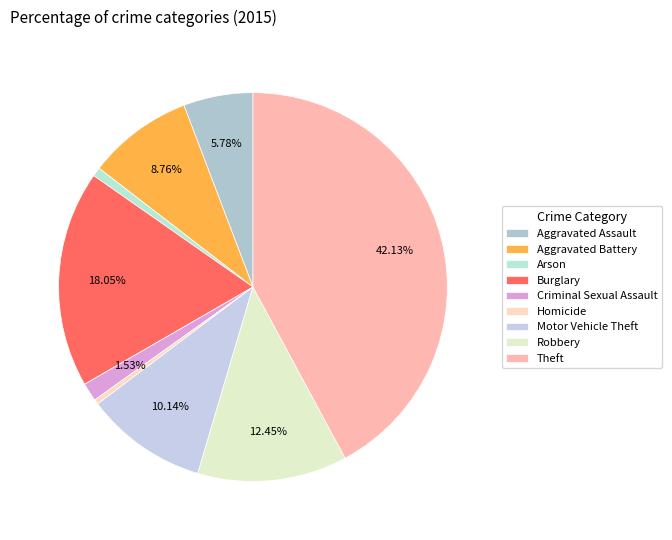

To the nearest percent, what percentage of the pie is Motor Vehicle Theft?

10%